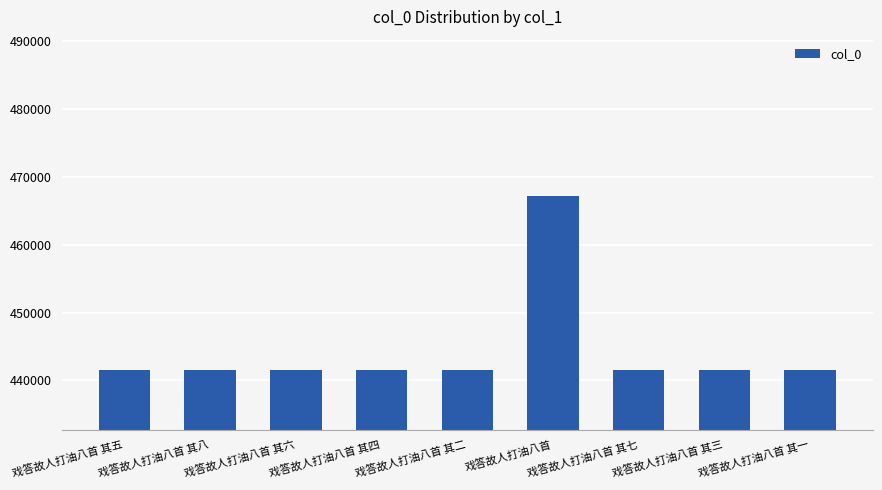

Which label corresponds to the largest value in the chart?

戏答故人打油八首